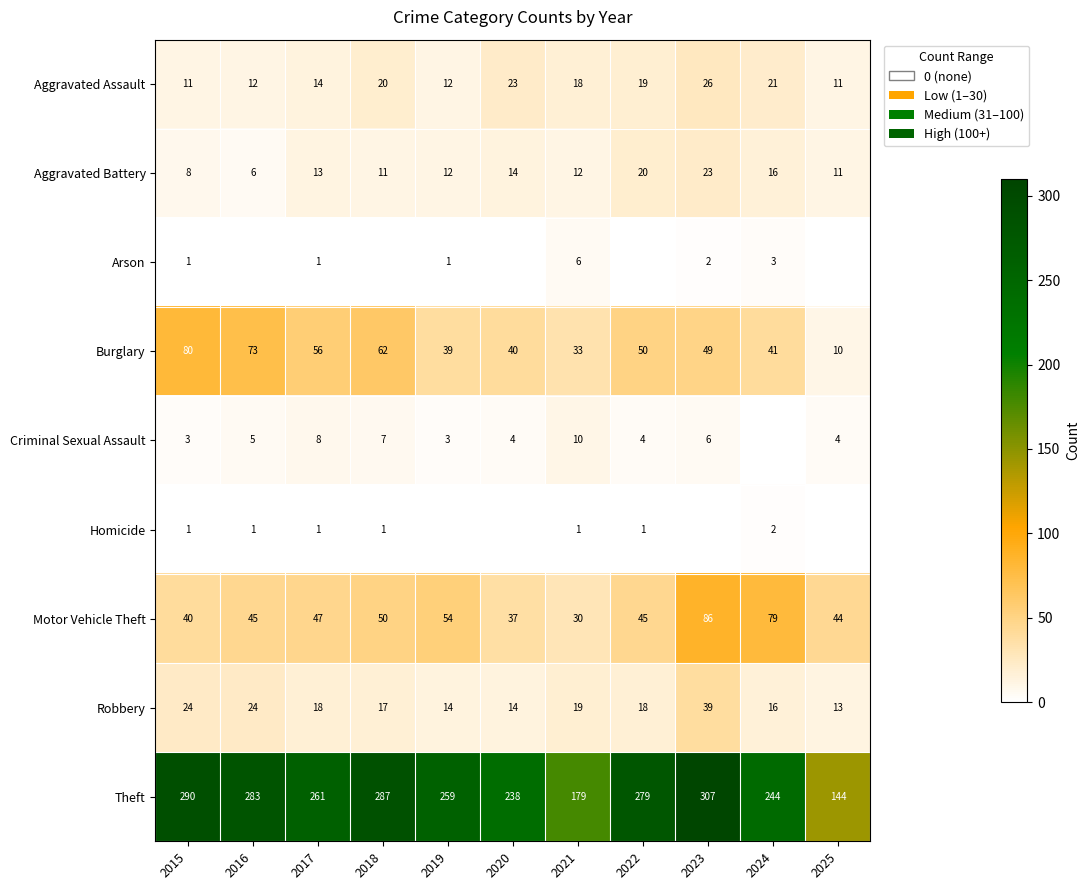

At which label is Aggravated Battery closest to 14?

2020